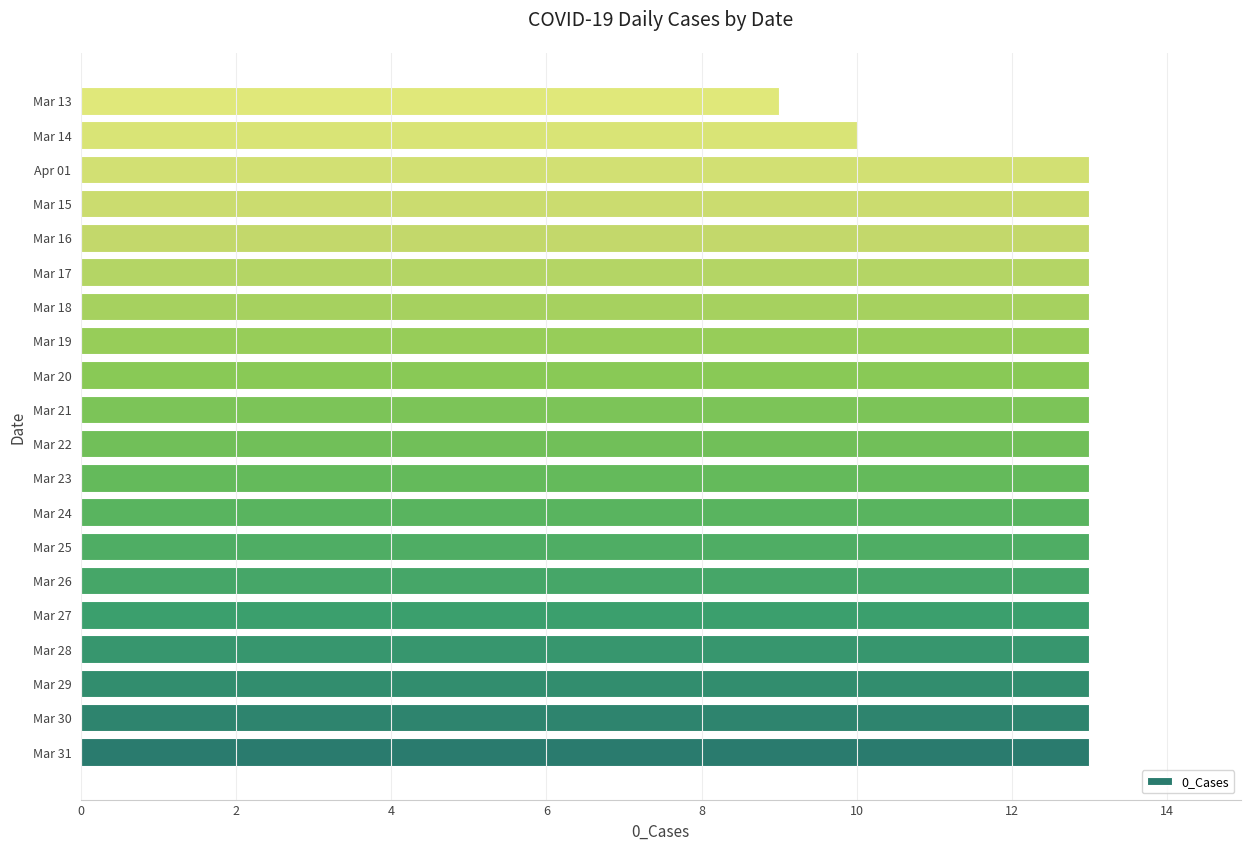

What is the minimum value shown in the chart?

9